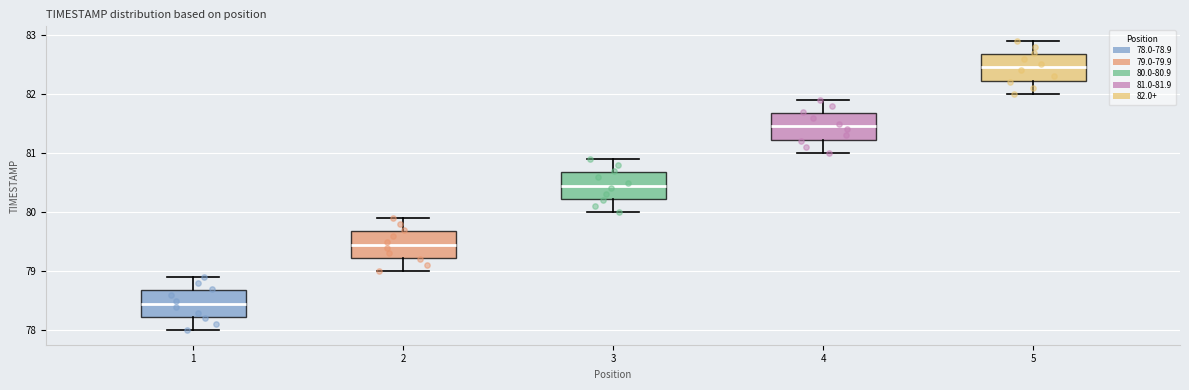

Reading left to right, transcribe this box plot: for each box, give where its median line is, the range the box spans, and where its two whiskers end, as read against the y-axis. The values are not printed on the chart, so give them approximately, as read against the axis.

1: median 78.5, box 78.2 to 78.7, whiskers 78.0 to 78.9
2: median 79.5, box 79.2 to 79.7, whiskers 79.0 to 79.9
3: median 80.5, box 80.2 to 80.7, whiskers 80.0 to 80.9
4: median 81.5, box 81.2 to 81.7, whiskers 81.0 to 81.9
5: median 82.5, box 82.2 to 82.7, whiskers 82.0 to 82.9